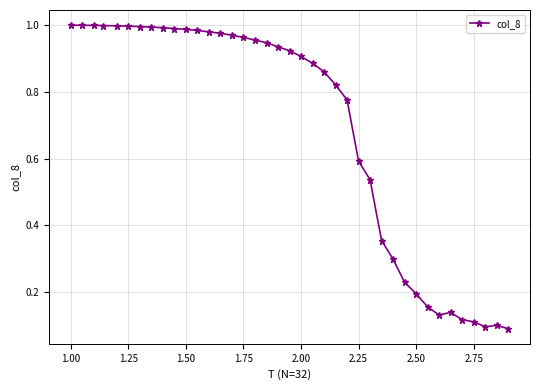

What is the sum of all values?

27.0